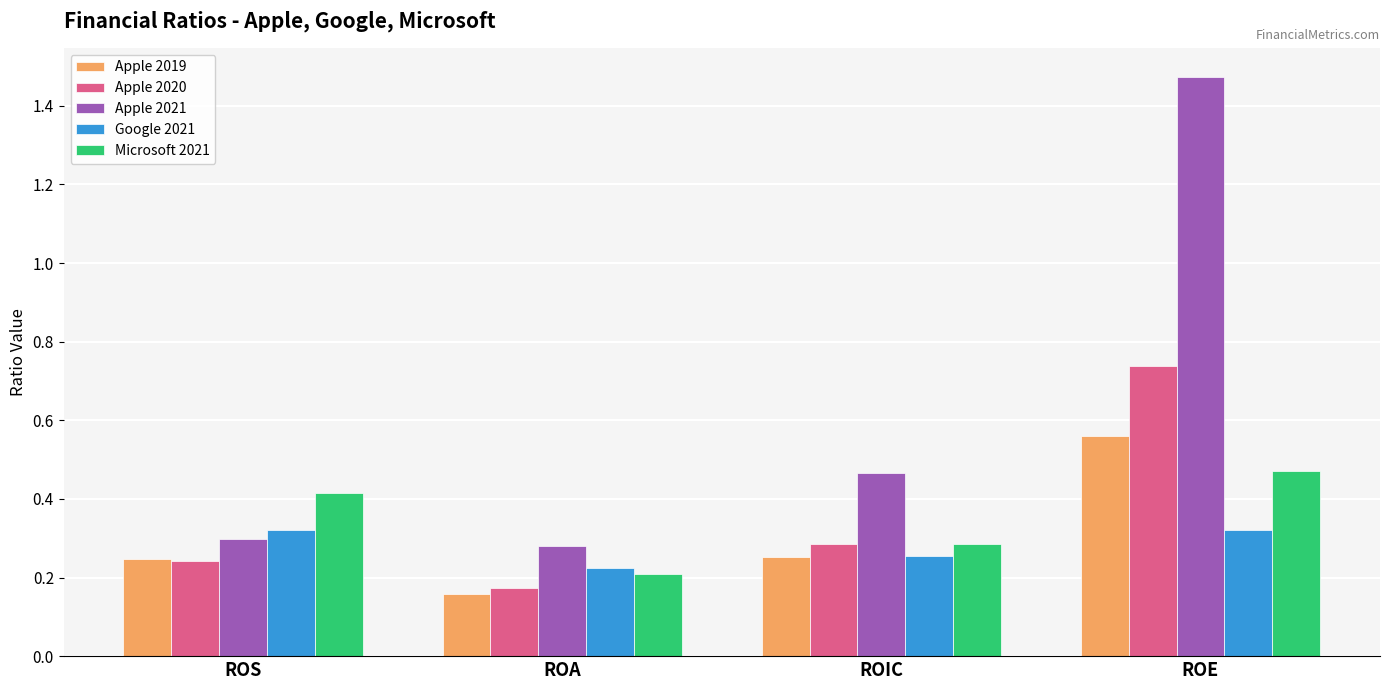

What are all the series names shown in the legend?

Apple 2019, Apple 2020, Apple 2021, Google 2021, Microsoft 2021